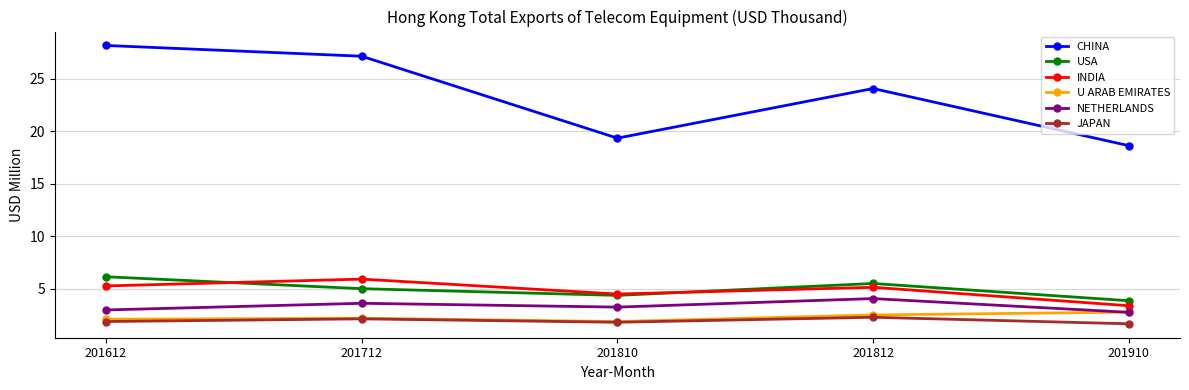

Read the USA value at 201712.

5.0